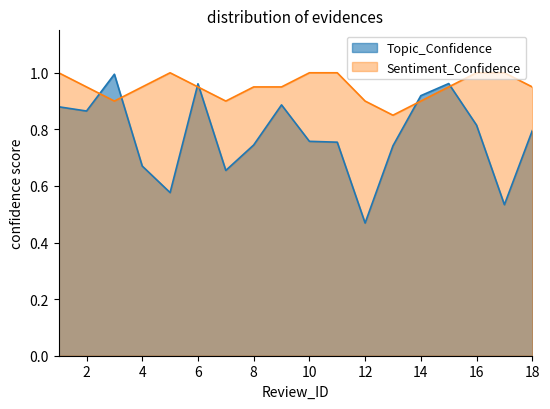

How many lines are shown in the chart?

2